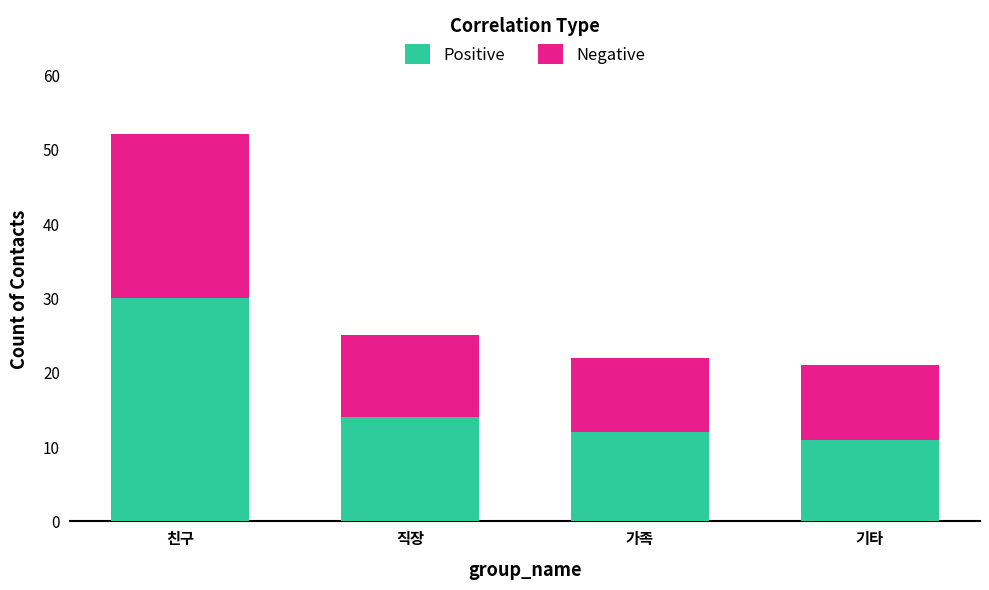

Reading right to left, list the values for the Positive series.

기타=11	가족=12	직장=14	친구=30